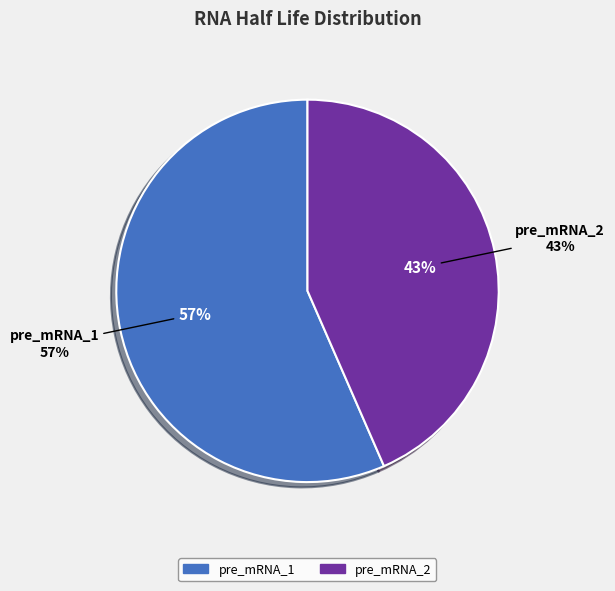

How many slices are in this pie chart?

2